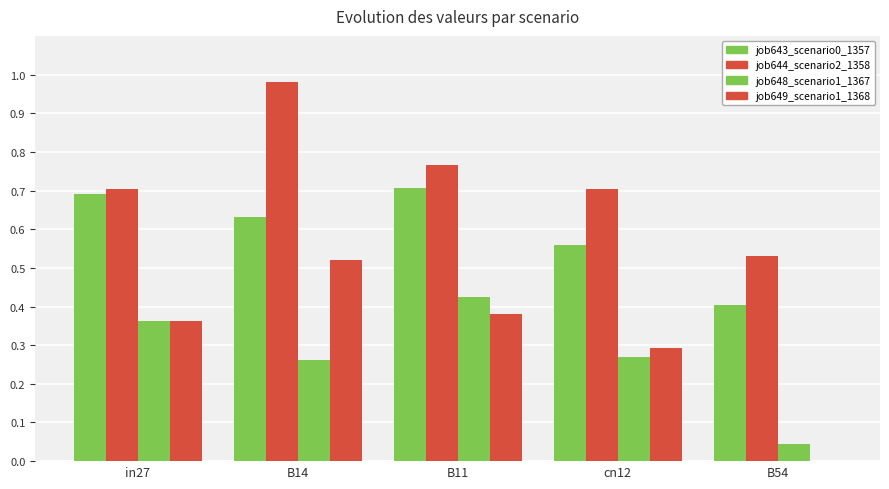

What is the sum of the job643_scenario0_1357 values at in27 and B11?

1.4